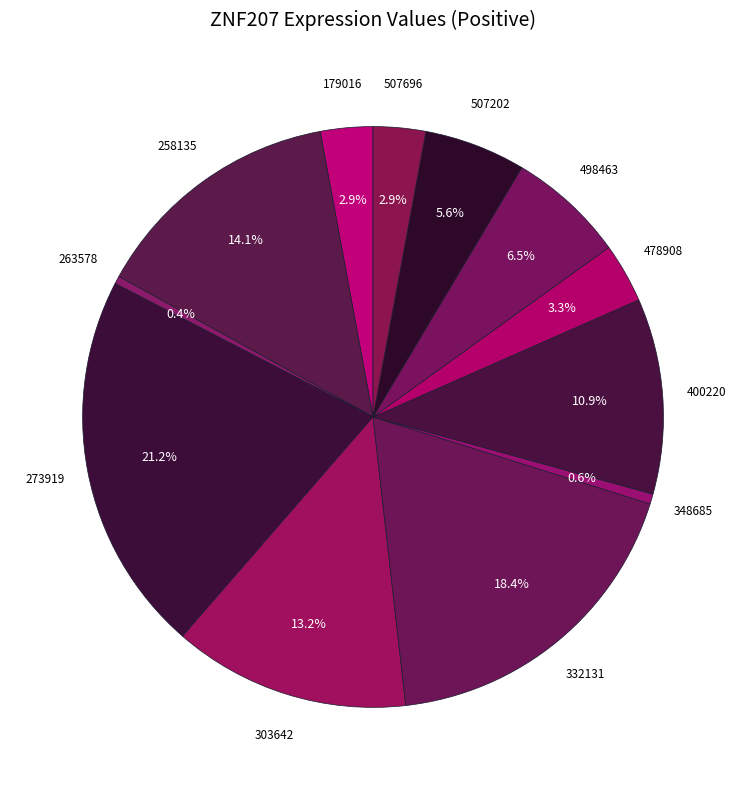

How many slices are in this pie chart?

12